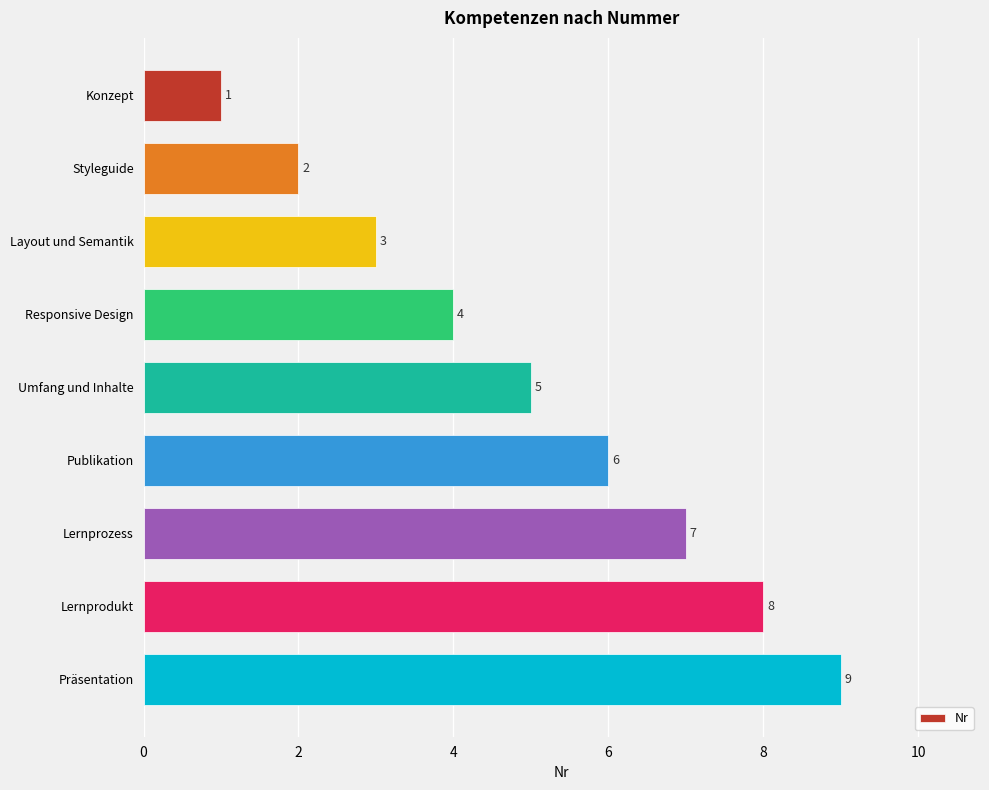

The value at Layout und Semantik is 3. True or false?

True